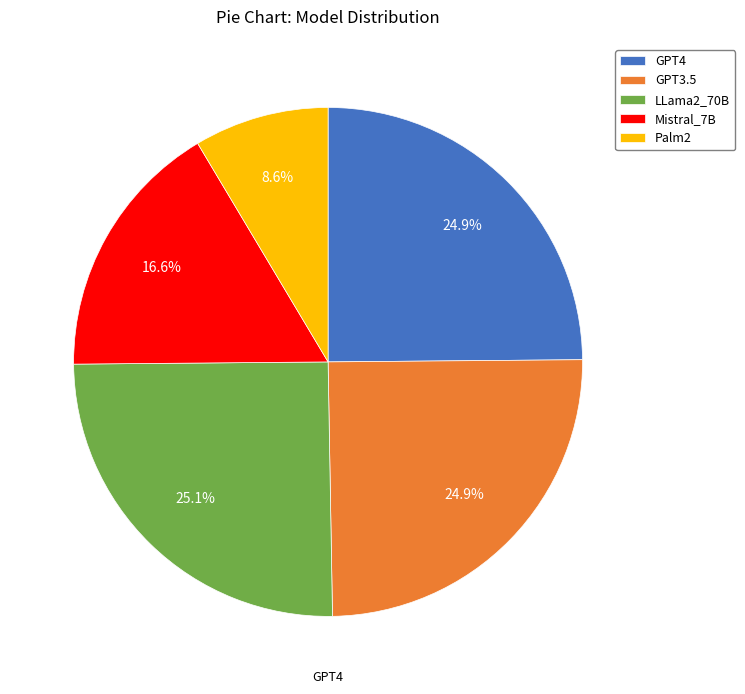

Which slice is the smallest?

Palm2